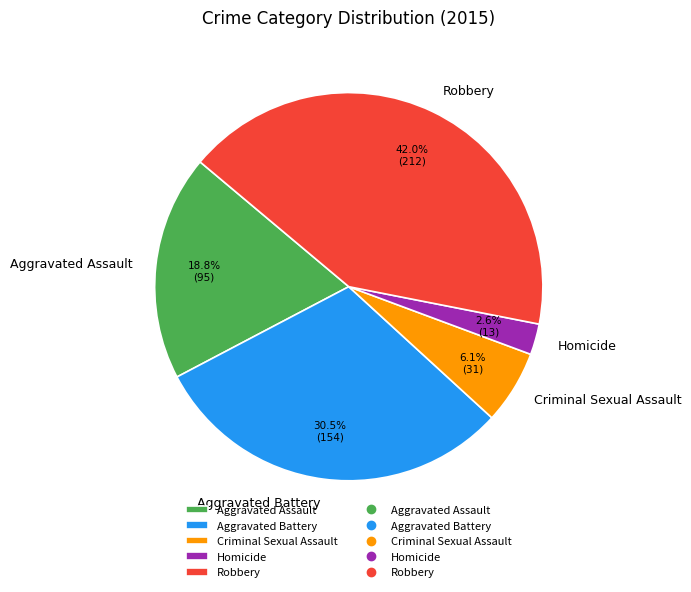

Is the sum of Aggravated Battery and Criminal Sexual Assault greater than half?

No